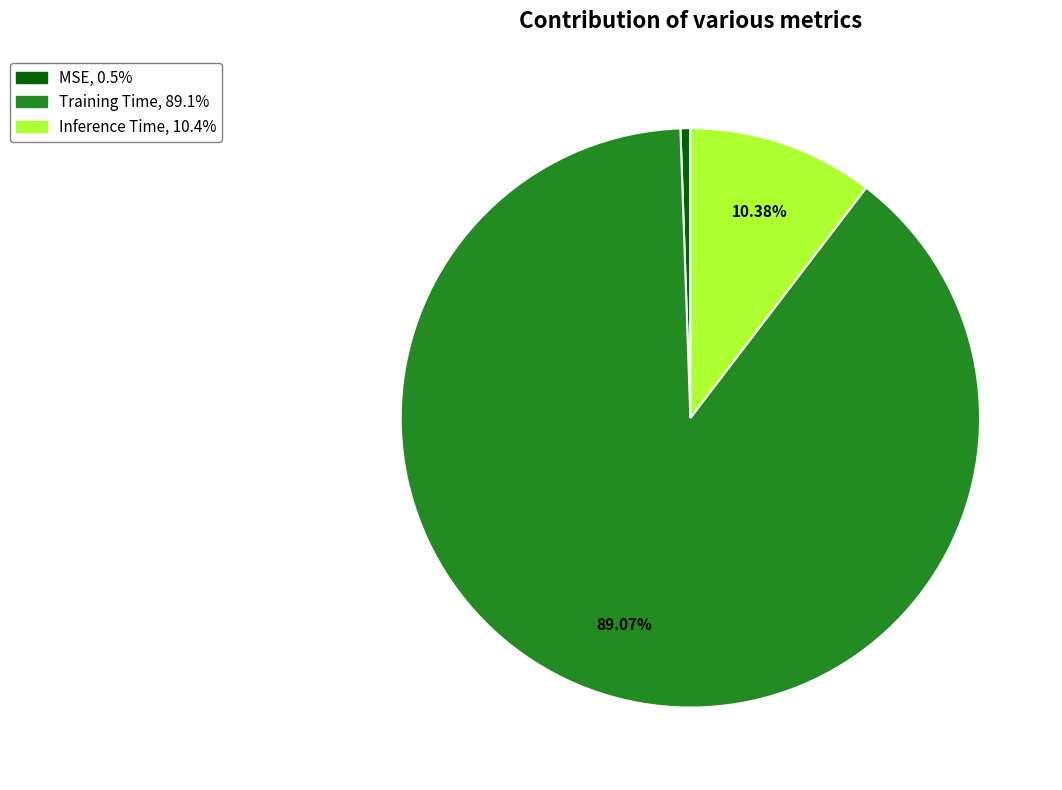

What is the smallest slice in the pie chart?

MSE